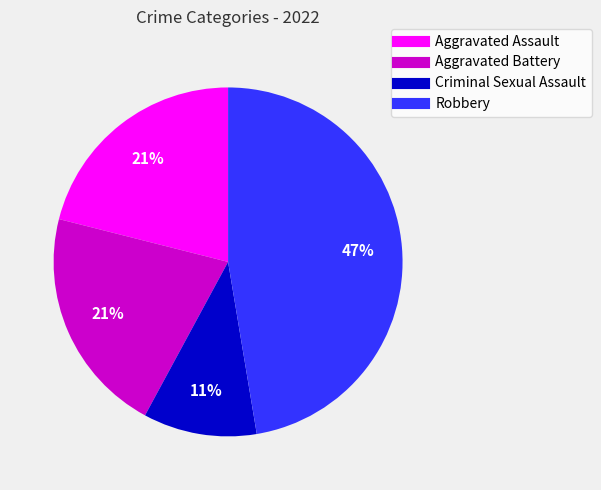

Which category has the biggest portion of the pie?

Robbery